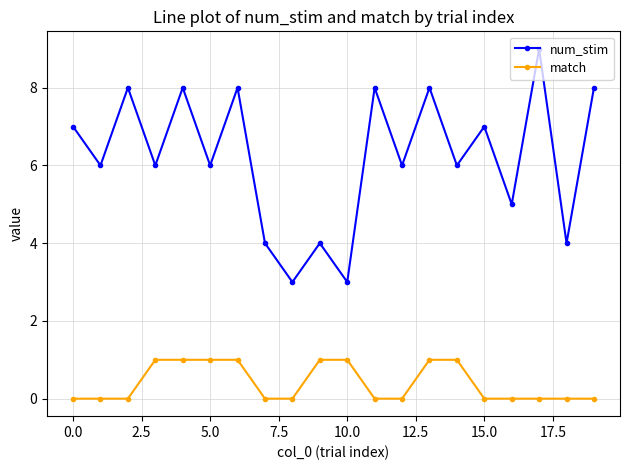

Reading left to right, extract all data points from this chart.

num_stim: 7	6	8	6	8	6	8	4	3	4	3	8	6	8	6	7	5	9	4	8
match: 0	0	0	1	1	1	1	0	0	1	1	0	0	1	1	0	0	0	0	0